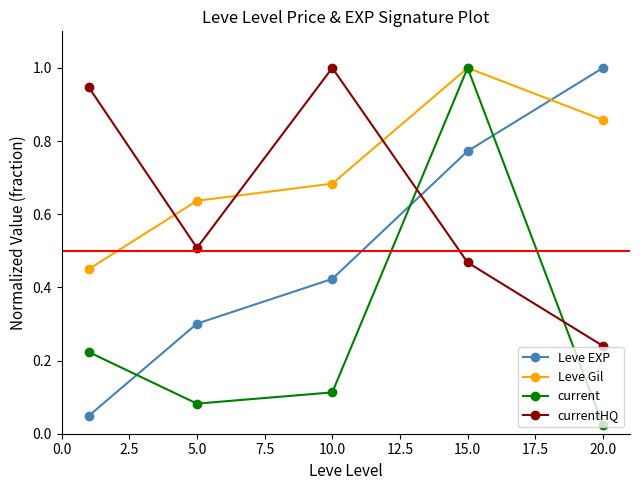

List the series in order of their overall mean, lowest first.

current, Leve EXP, currentHQ, Leve Gil